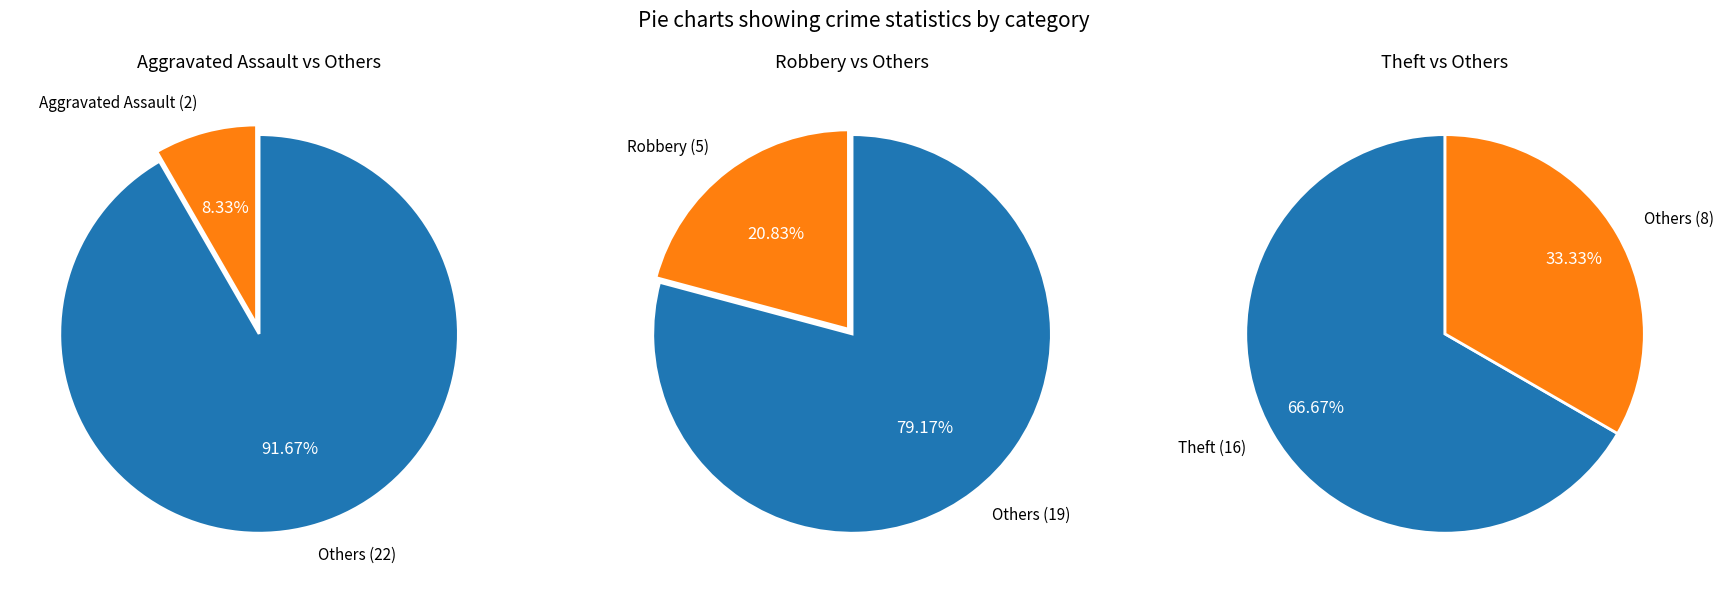

Which category accounts for the majority?

Theft